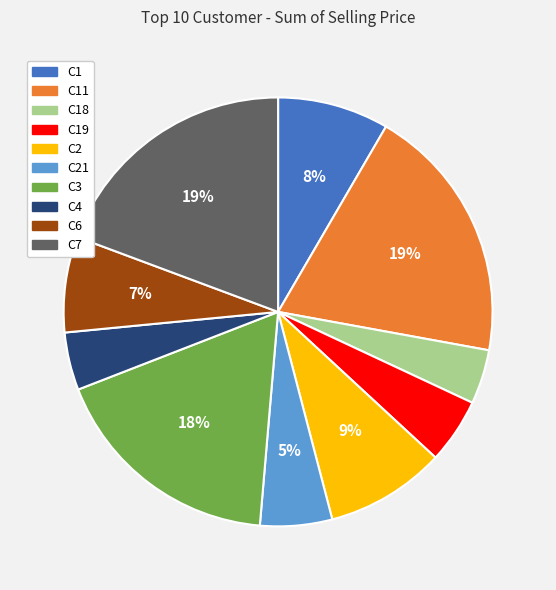

To the nearest percent, what is the average slice percentage?

10%